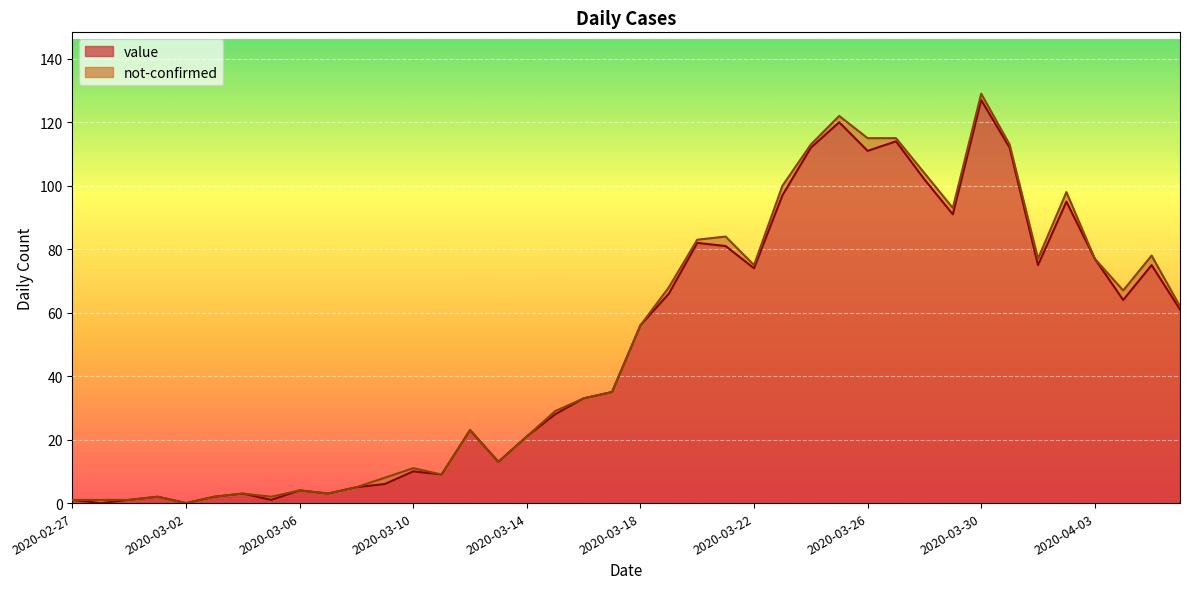

At which label does the data first exceed 56?

2020-03-19